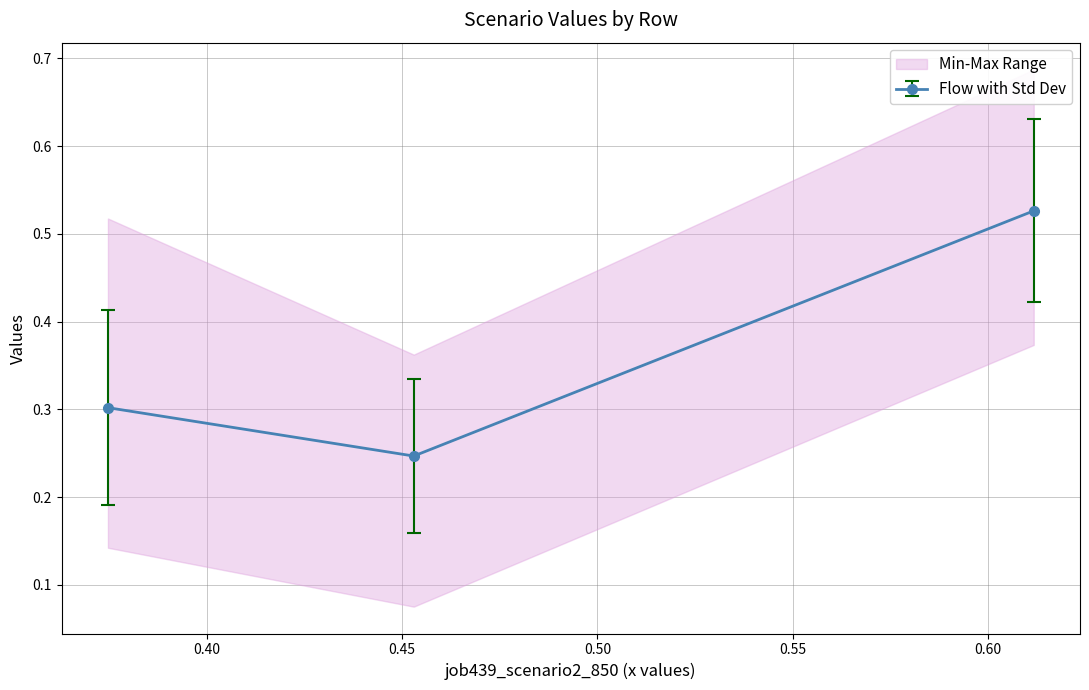

How many Flow with Std Dev values are between 0 and 1?

3